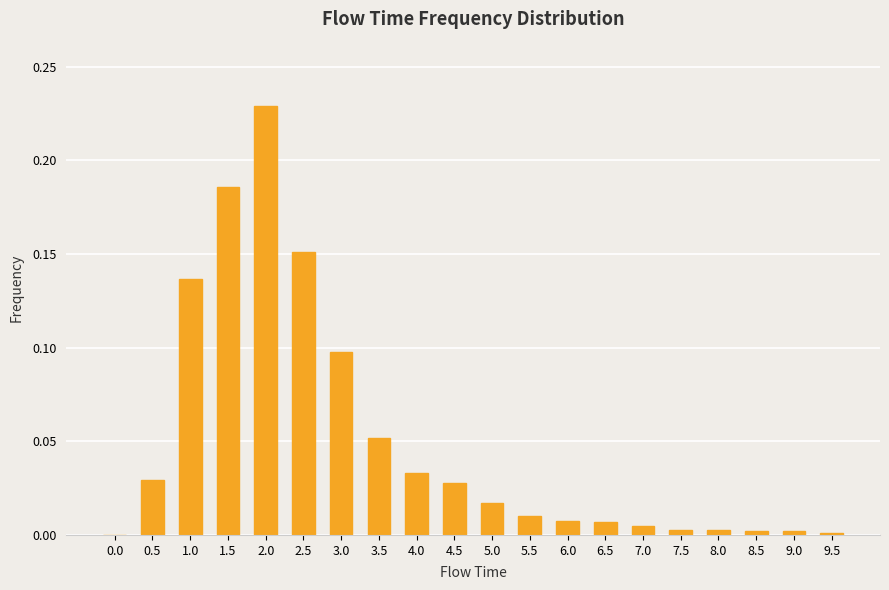

Count the number of data series in this chart.

1